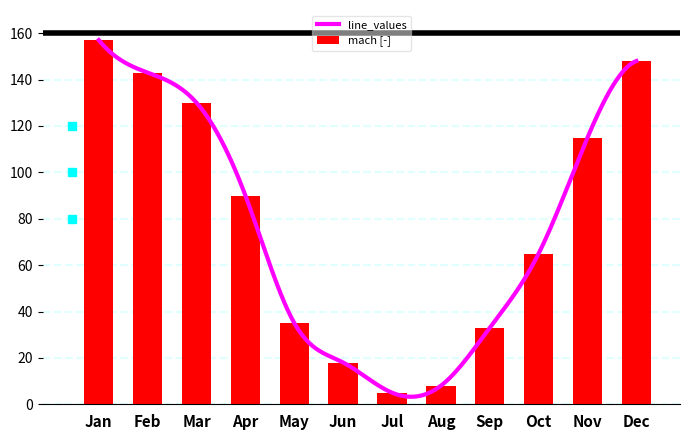

The mach [-] series shows 8 at Aug. True or false?

True